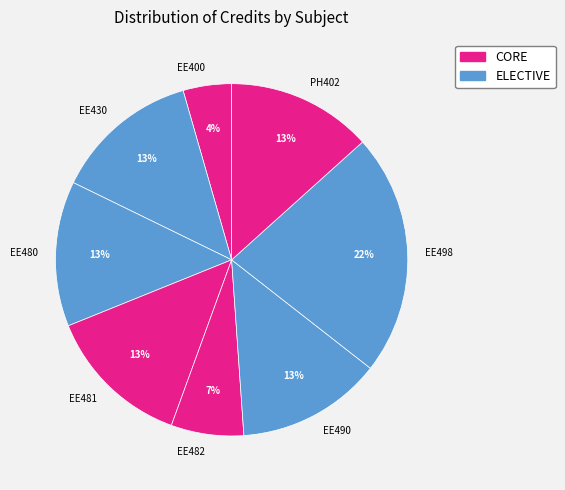

What is the ratio of the value at EE482 to the value at PH402?

0.5